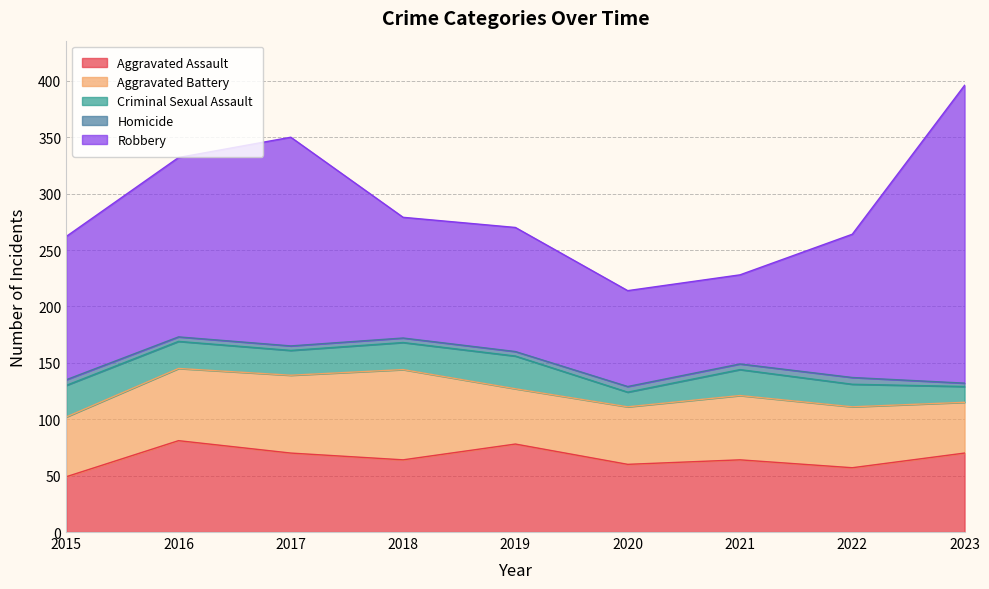

Which series has the largest total across all categories?

Robbery